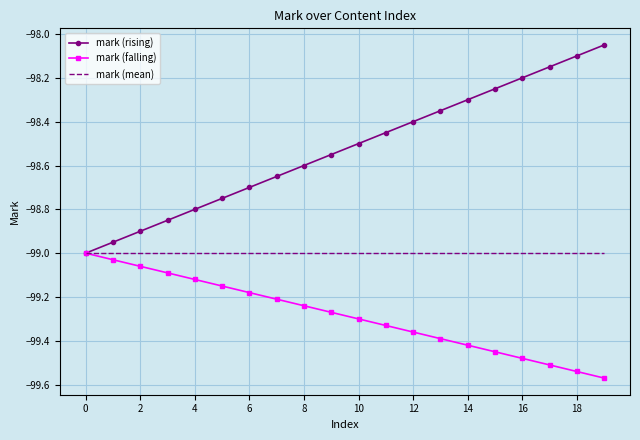

Which series has the largest total across all categories?

mark (rising)